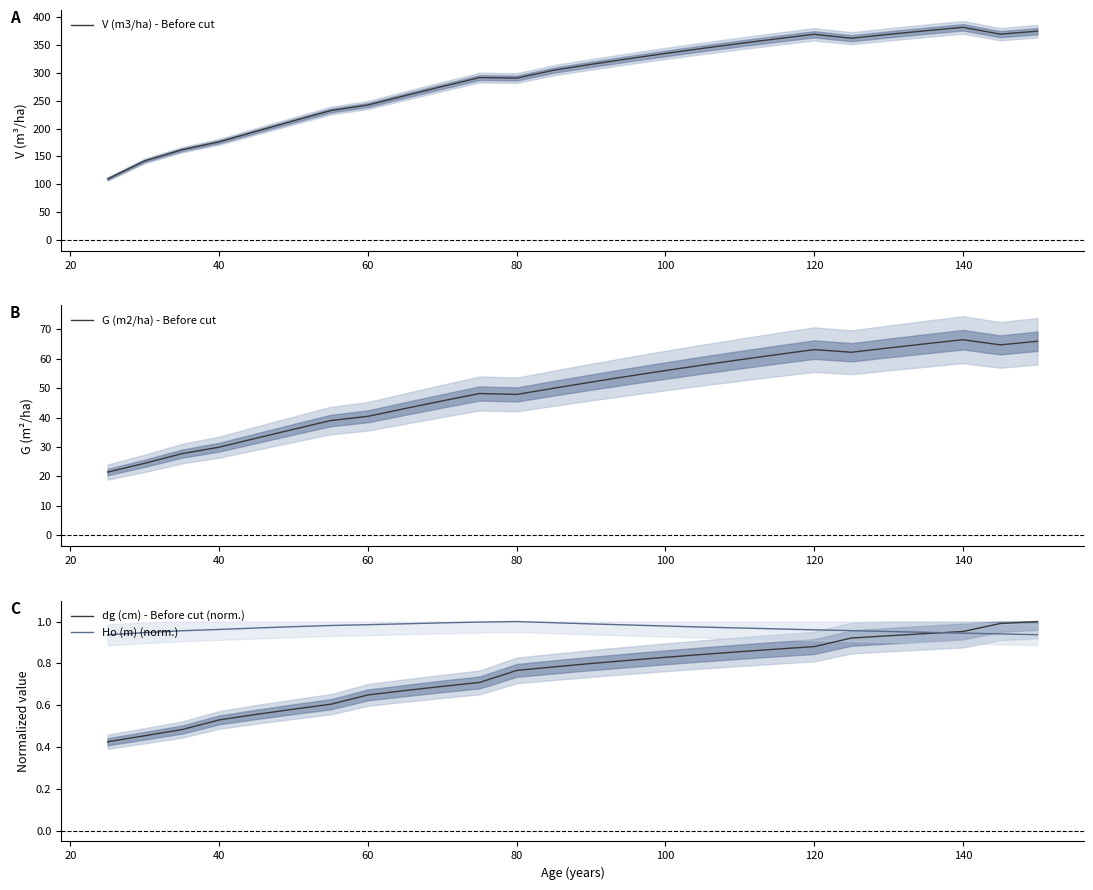

What is the highest value of the G (m2/ha) - Before cut series?

66.5